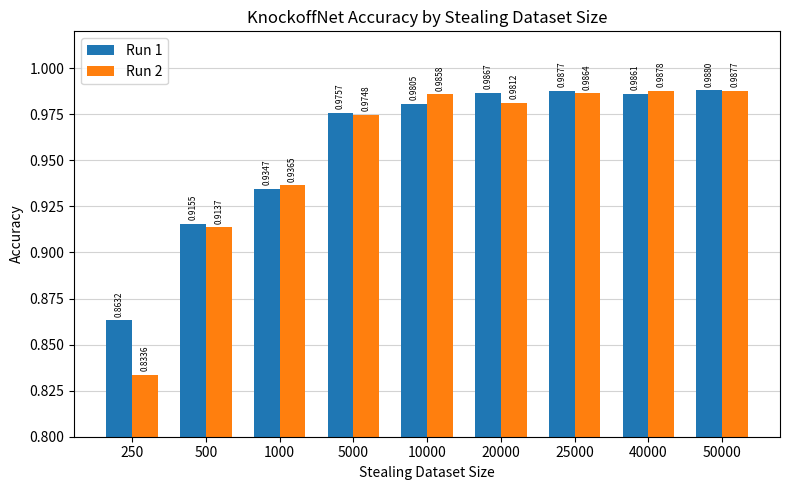

Which series has the widest spread of values?

Run 2